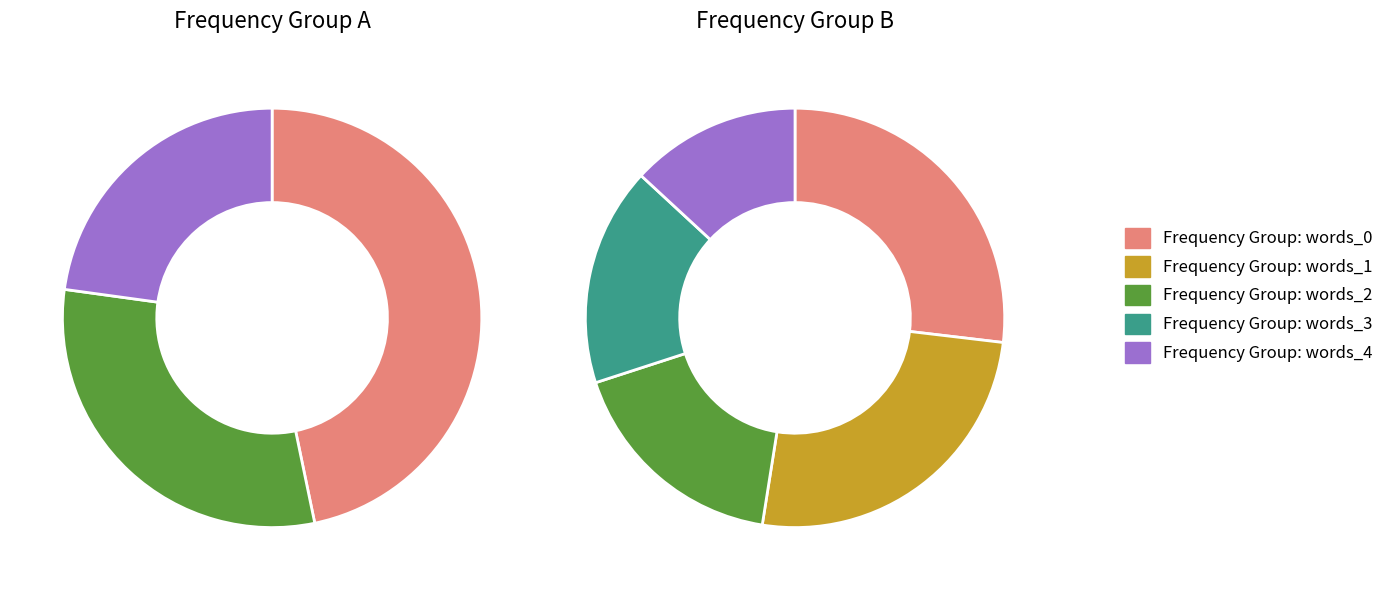

Do 13 and 12 together represent more than half of the pie?

No